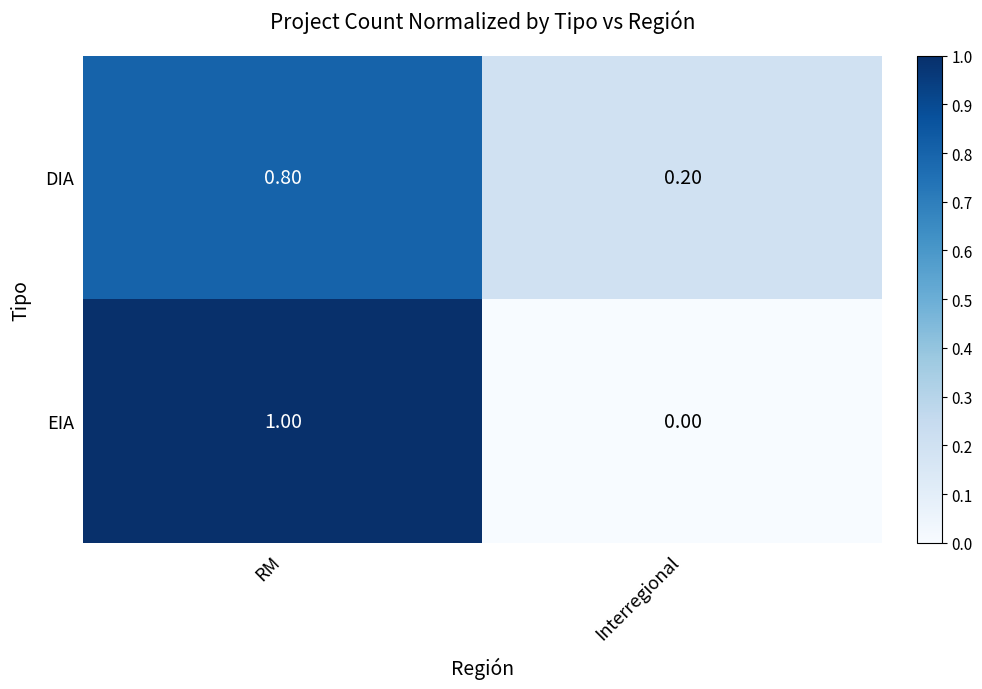

Rank the categories by DIA value from highest to lowest.

RM, Interregional